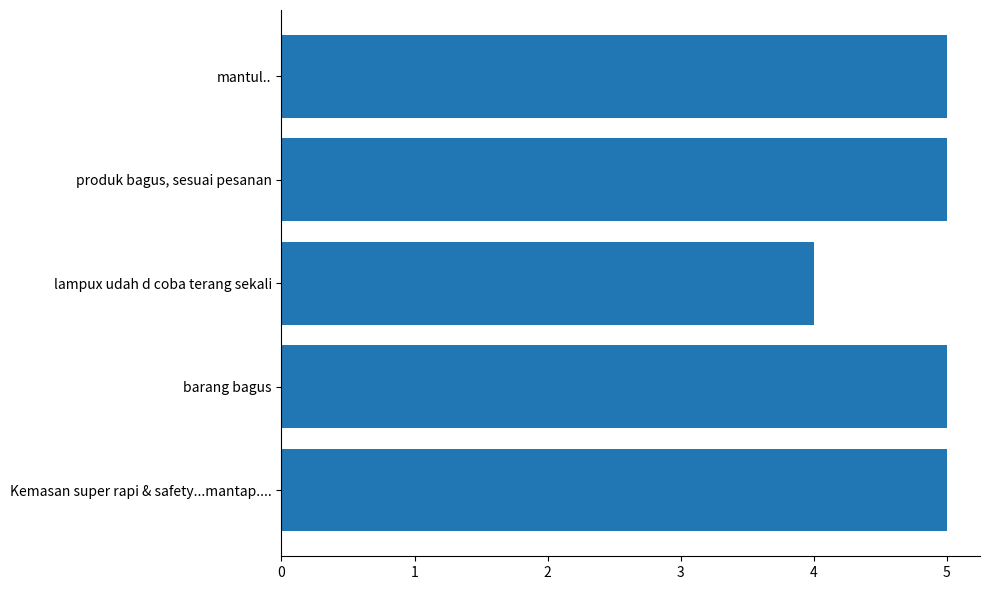

Between lampux udah d coba terang sekali and mantul.., which is larger?

mantul..